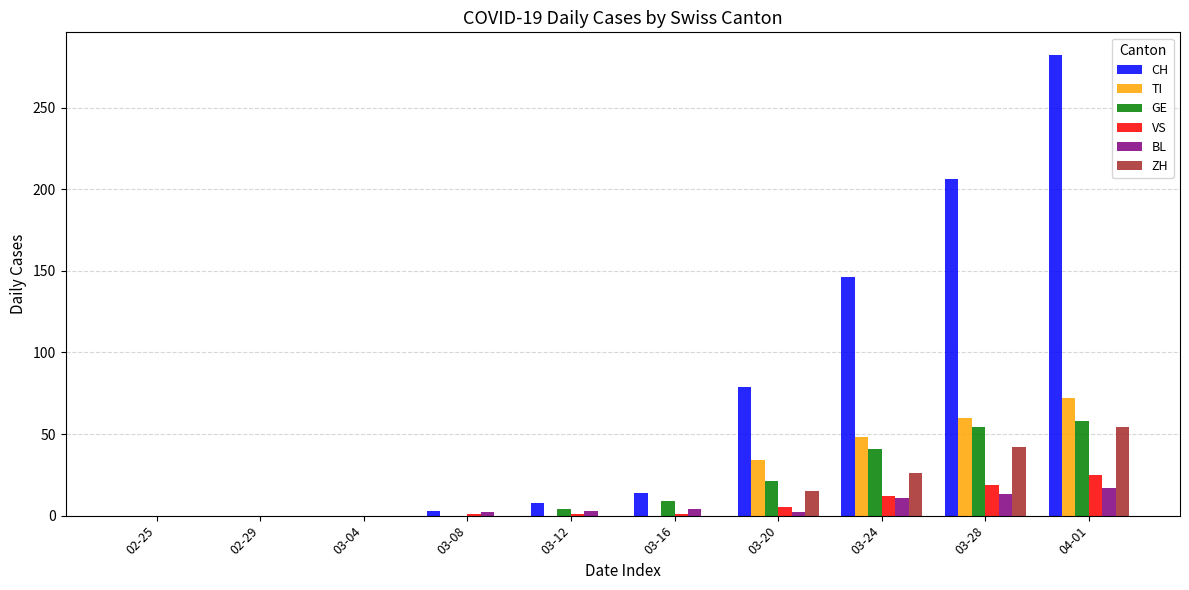

Which series changed the most between 03-08 and 03-20?

CH